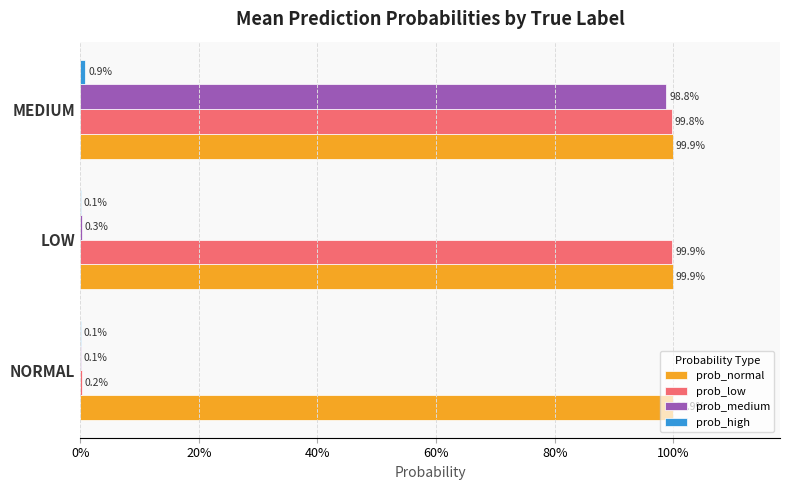

What is the value of the prob_low bar at the 3rd from the left?

1.0